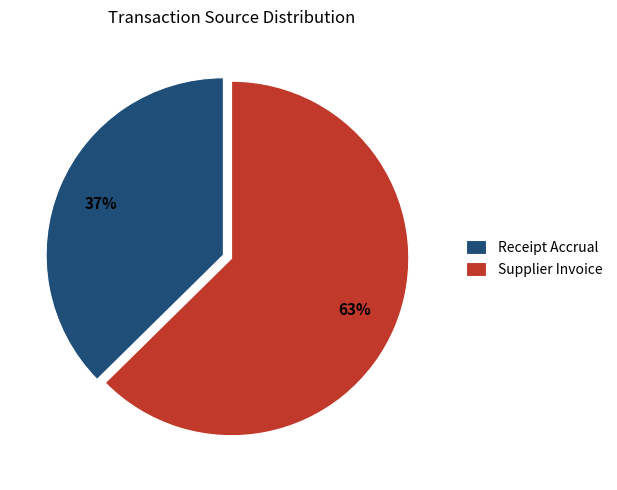

Does Supplier Invoice account for over 50% of the chart?

Yes